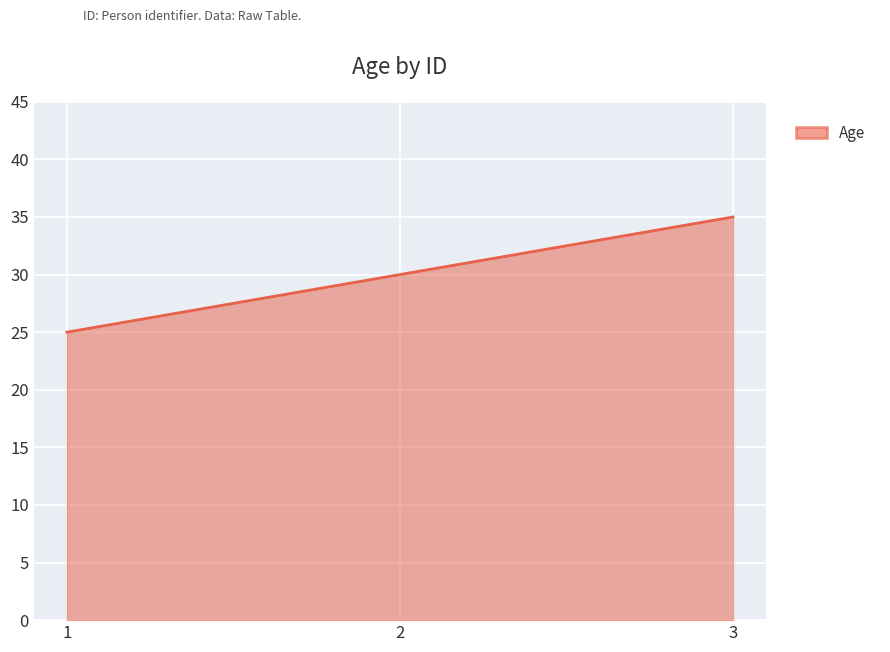

Read the value at 1, to the nearest 5.

25